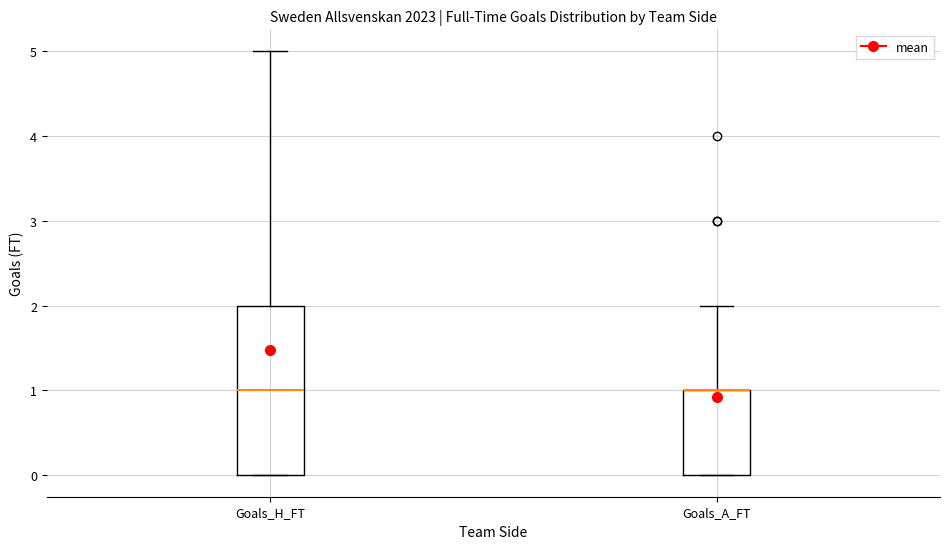

Reading left to right, transcribe this box plot: for each box, give where its median line is, the range the box spans, and where its two whiskers end, as read against the y-axis. The values are not printed on the chart, so give them approximately, as read against the axis.

Goals_H_FT: median 1, box 0 to 2, whiskers 0 to 5
Goals_A_FT: median 1 (drawn on the box's upper edge), box 0 to 1, whiskers 0 to 2